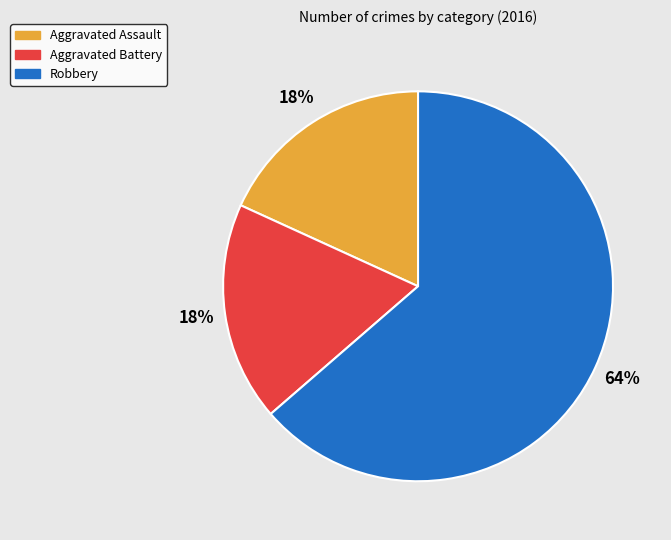

Do Robbery and Aggravated Assault together represent more than half of the pie?

Yes